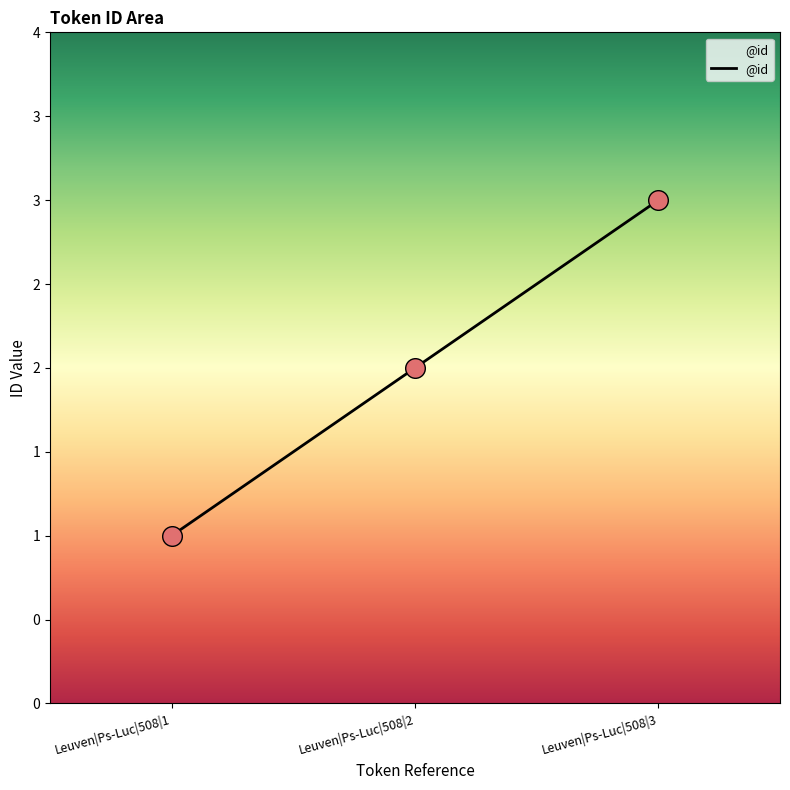

What is the change in value from Leuven|Ps-Luc|508|1 to Leuven|Ps-Luc|508|2?

+1